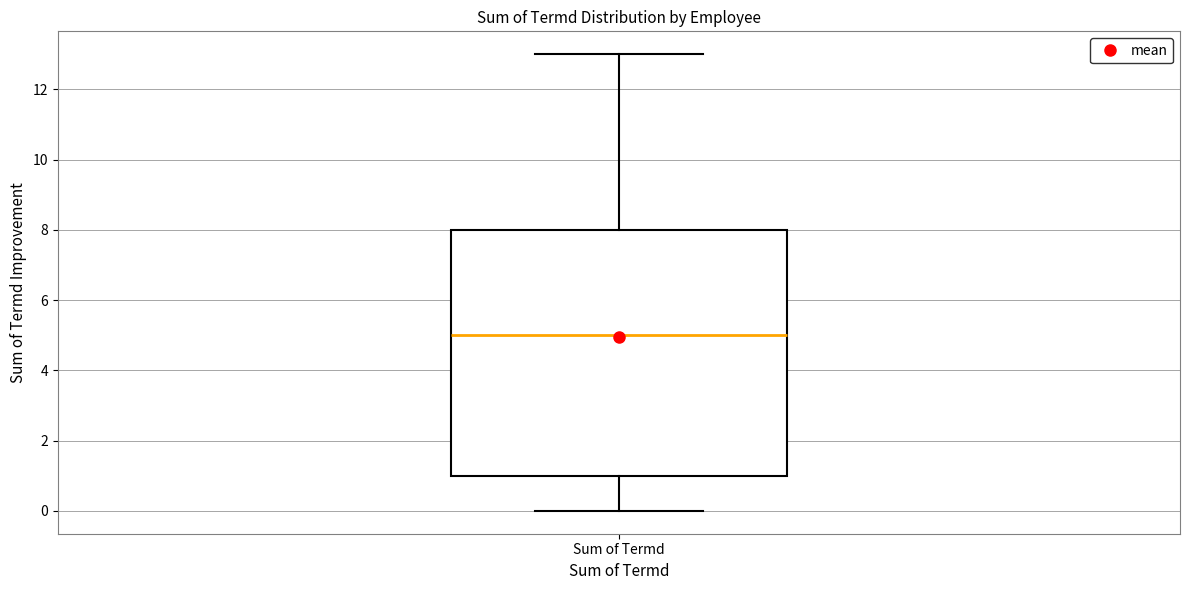

Read this box plot against the y-axis: the position of the median line, the range covered by the box, and the ends of both whiskers. The values are not printed on the chart, so give them approximately, as read against the axis.

median 5, box 1 to 8, whiskers 0 to 13